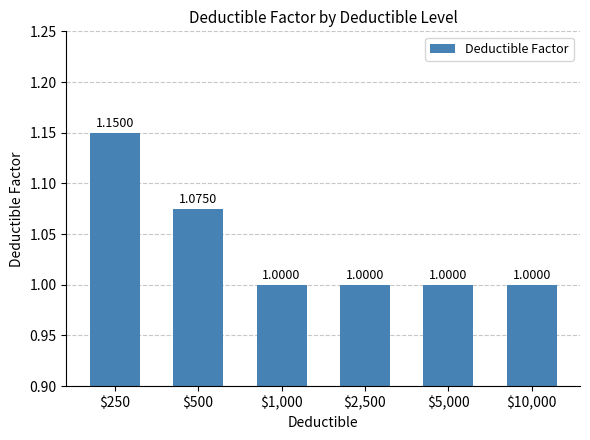

What is the smallest value displayed?

1.0